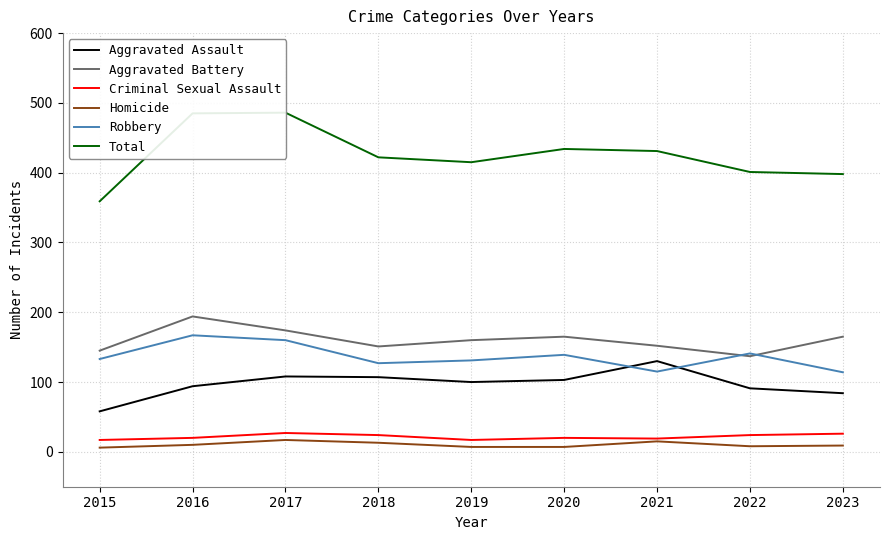

True or false: Homicide has a value of 4 at 2020.

False